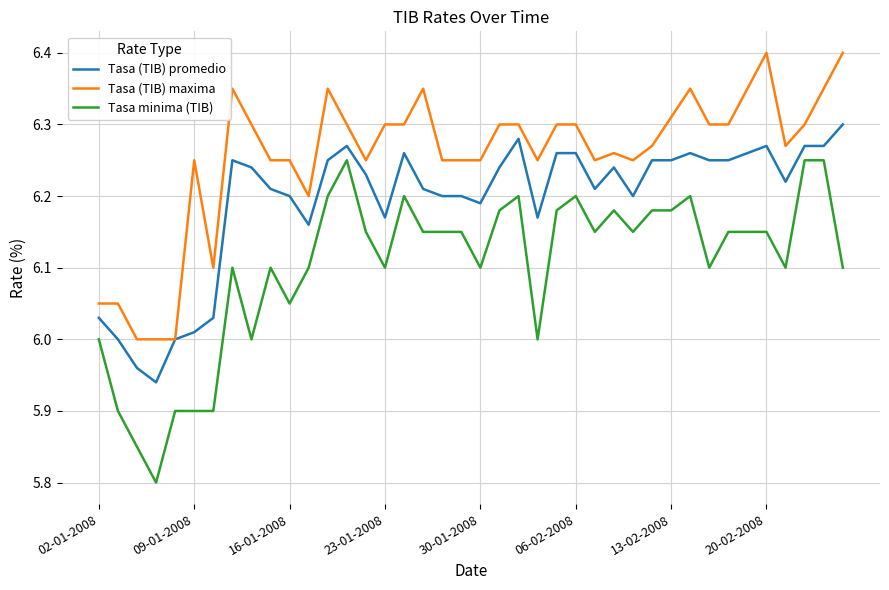

True or false: Tasa (TIB) promedio and Tasa minima (TIB) intersect in this chart.

False